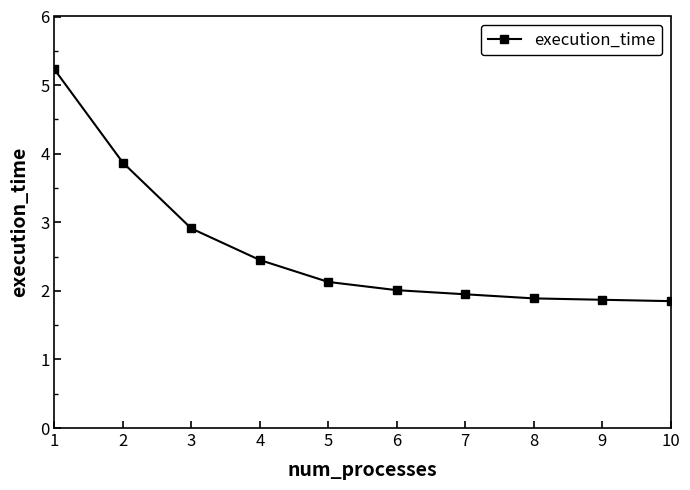

What is the minimum value shown in the chart?

1.9